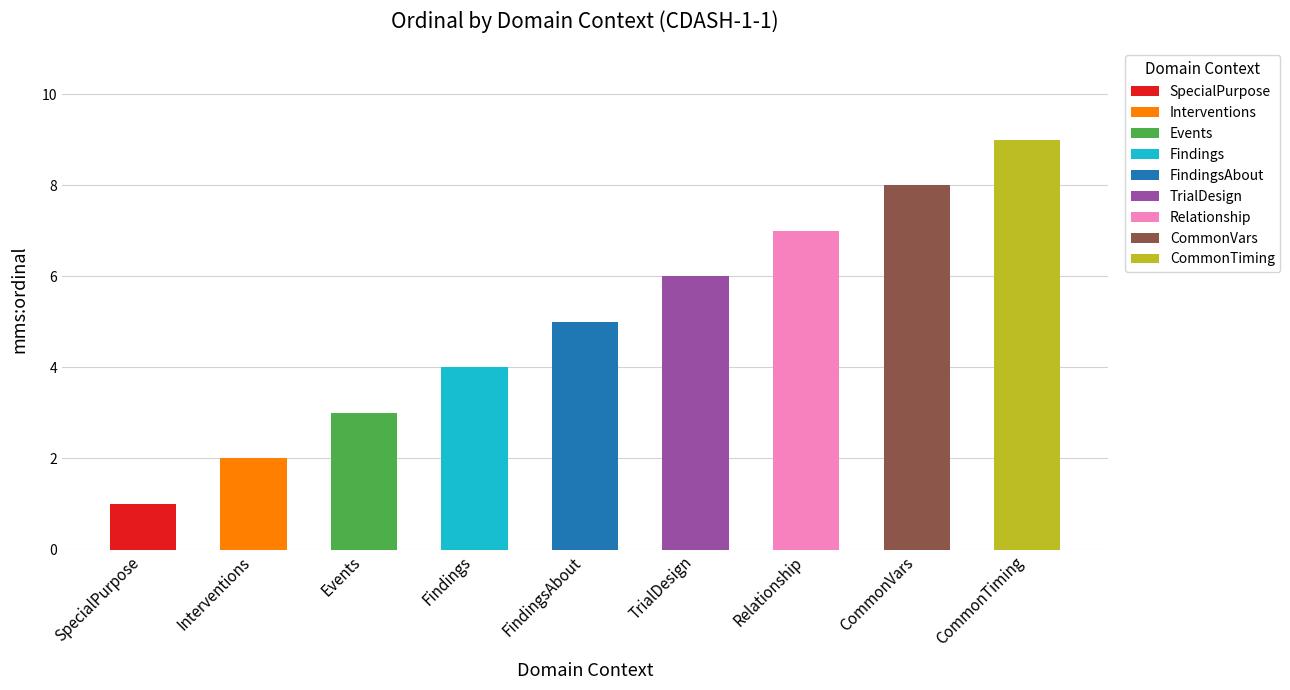

Reading left to right, transcribe all the data shown in this chart.

1	2	3	4	5	6	7	8	9